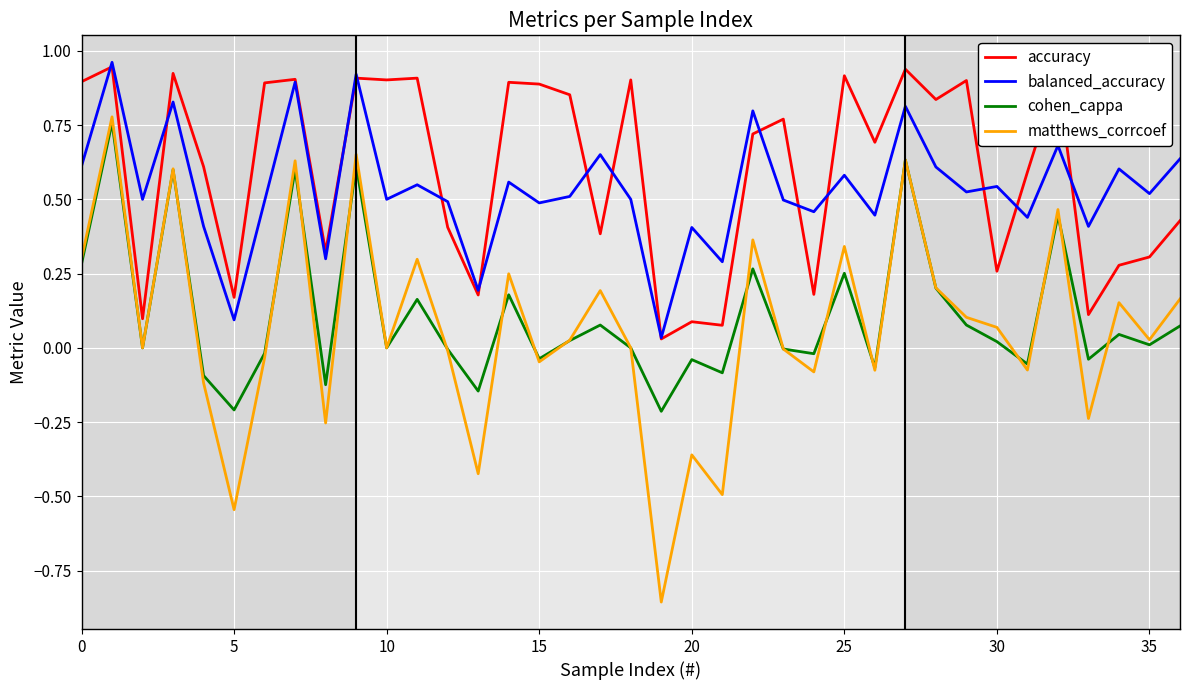

True or false: cohen_cappa and accuracy cross at least once.

False